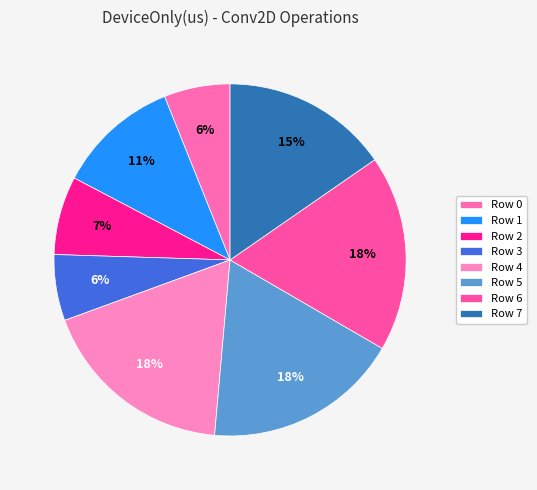

Which slice is the smallest?

Row 0